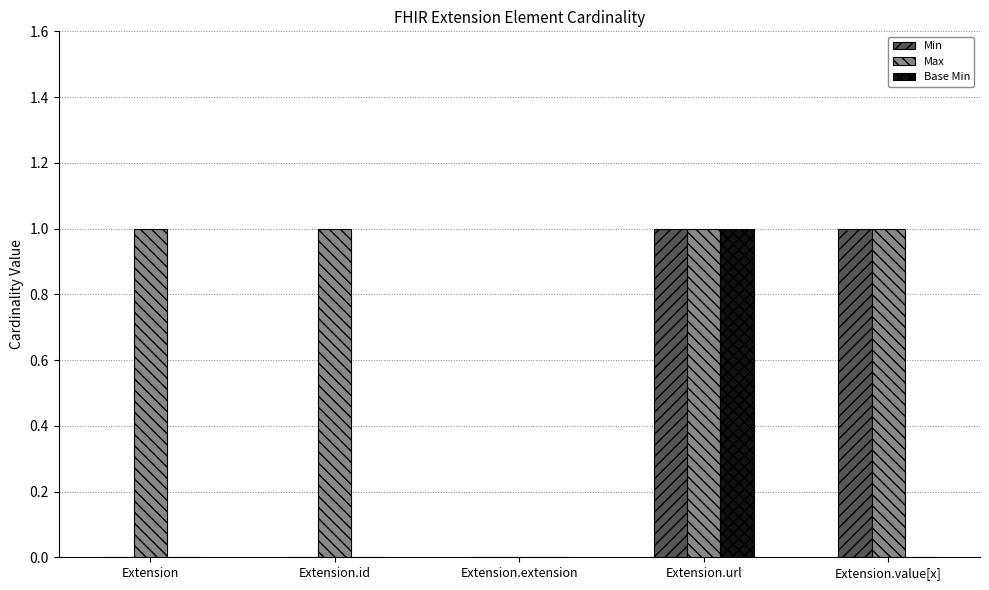

At which category is the sum across all series the highest?

Extension.url